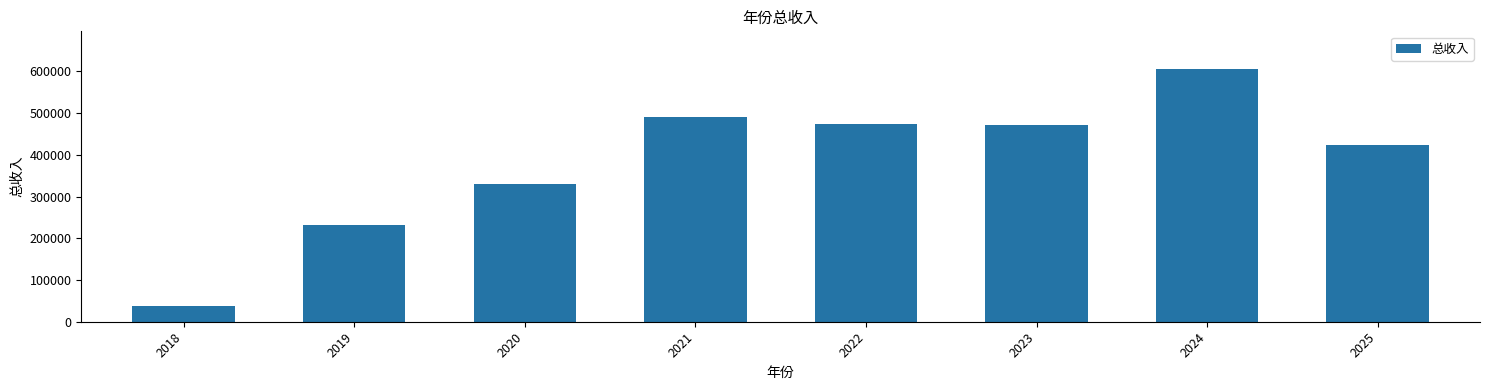

What is the value of the 8th bar from the left?

423618.9